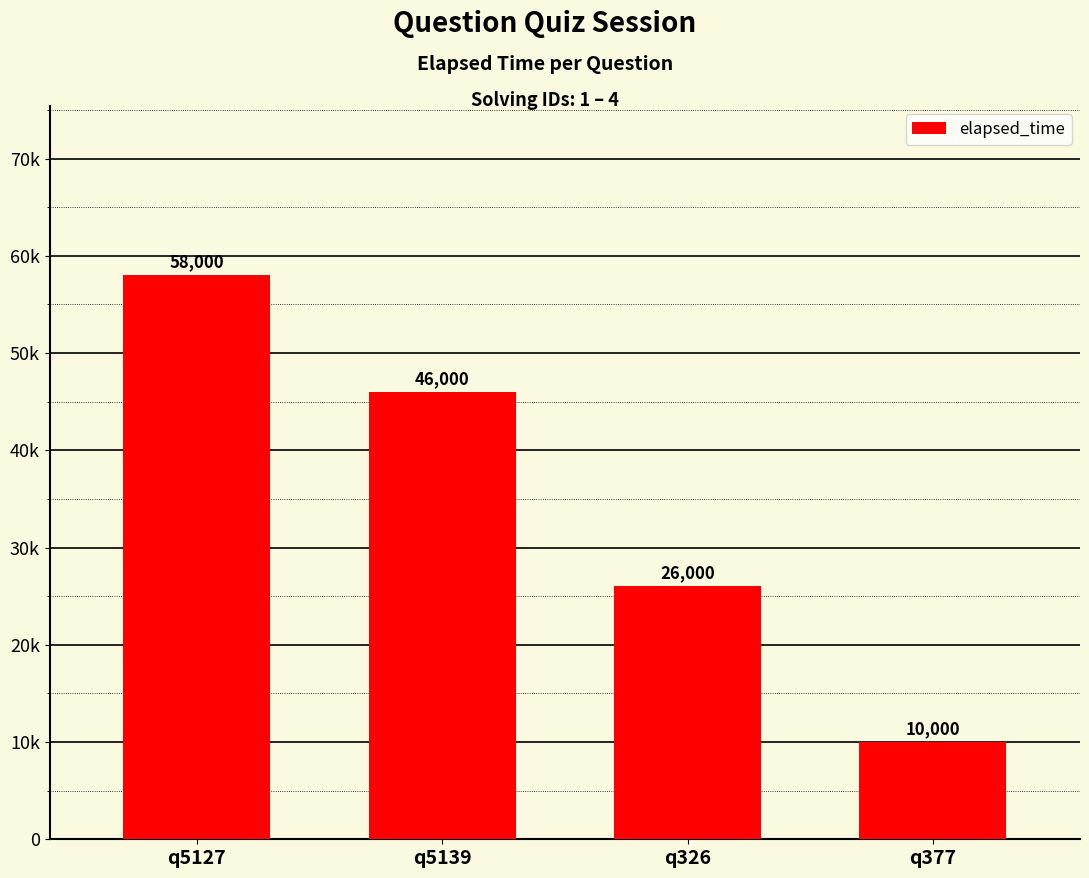

Rank the categories by value from highest to lowest.

q5127, q5139, q326, q377